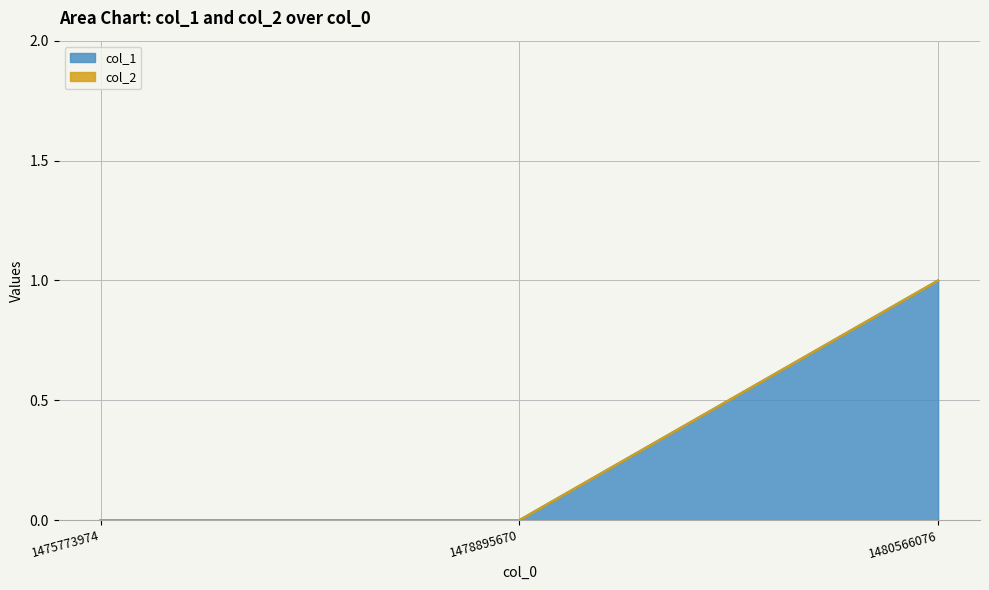

How many lines are shown in the chart?

2